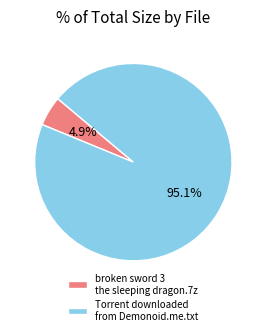

Which has a higher value, Torrent downloaded from Demonoid.me.txt or broken sword 3 the sleeping dragon.7z?

Torrent downloaded from Demonoid.me.txt